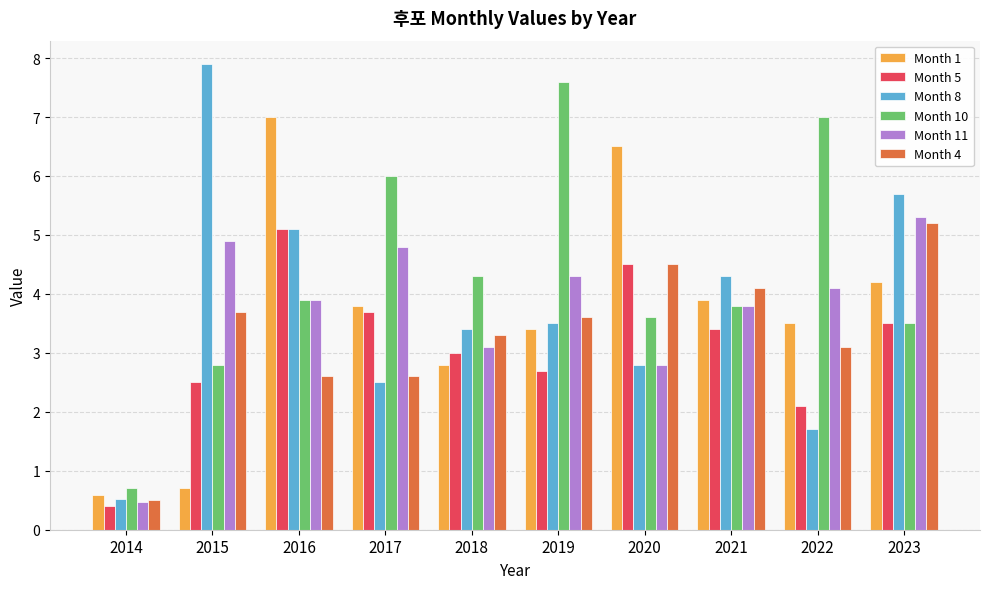

Are the bars horizontal?

No